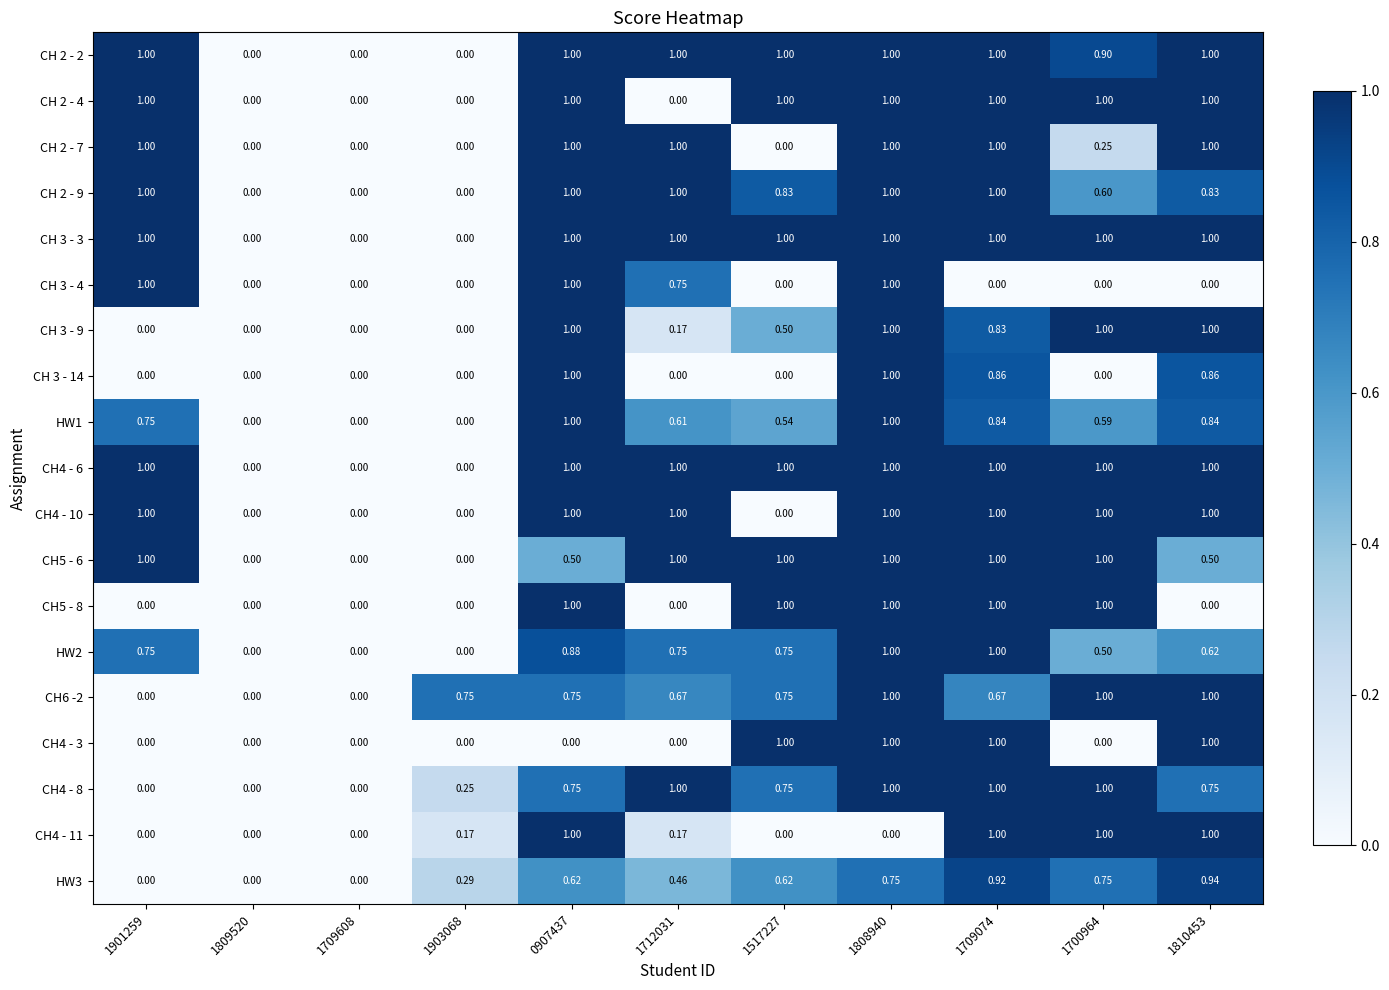

Is the value of CH4 - 6 at 1709608 greater than the value of CH 3 - 3 at 0907437?

No